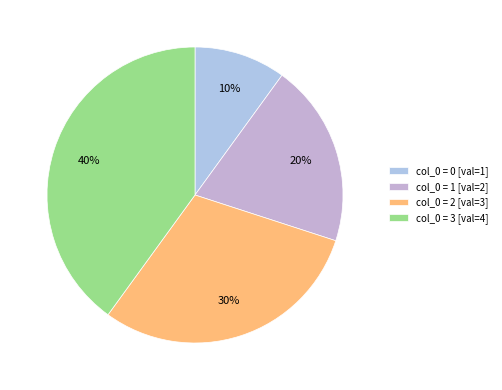

How many slices are in this pie chart?

4